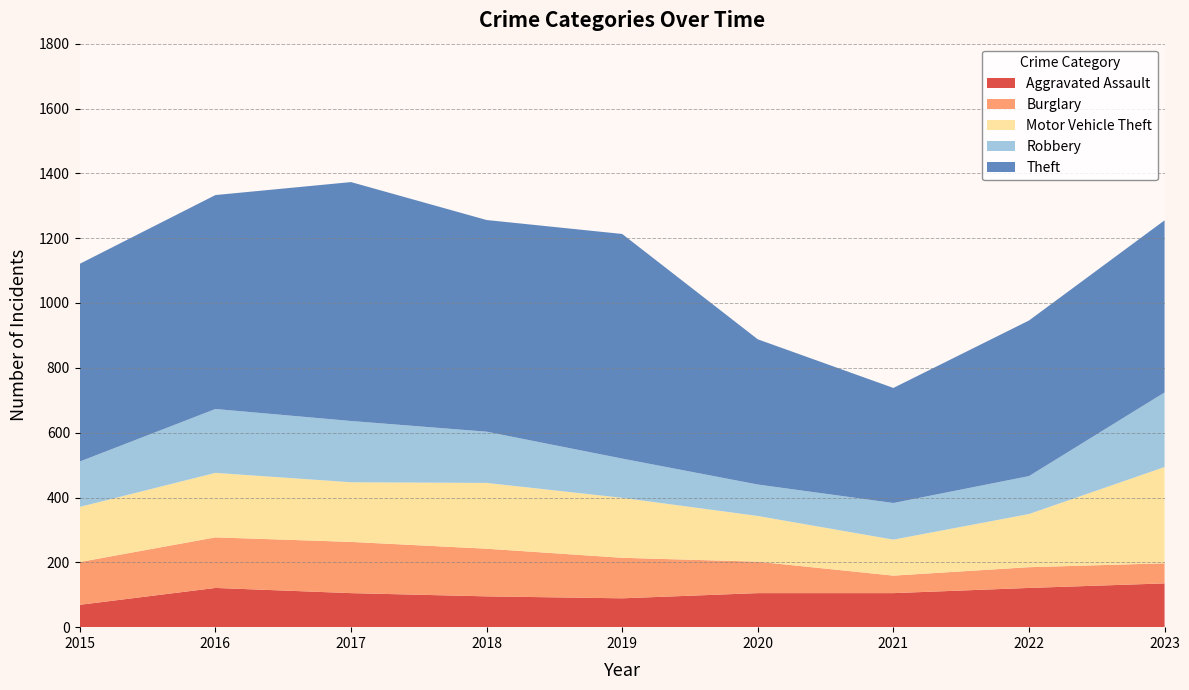

Reading right to left, list all the values displayed in this chart.

Aggravated Assault: 135	121	105	105	89	95	105	121	69
Burglary: 62	64	54	97	125	147	158	156	132
Motor Vehicle Theft: 297	164	111	141	185	203	184	199	170
Robbery: 230	117	113	97	121	158	189	197	140
Theft: 531	480	355	448	693	653	737	660	610